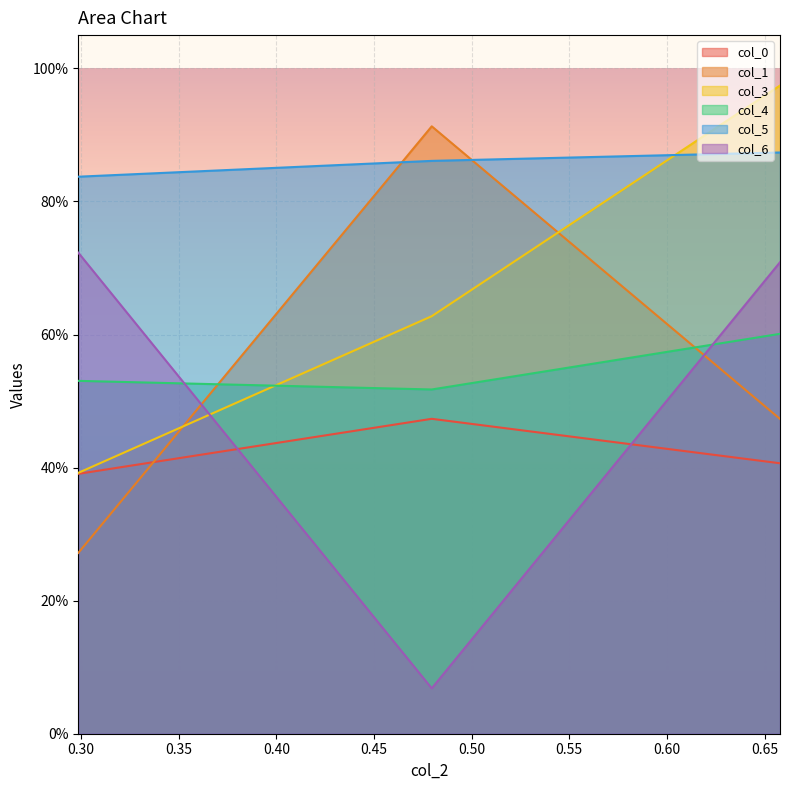

What is the lowest value of the col_1 series?

0.3